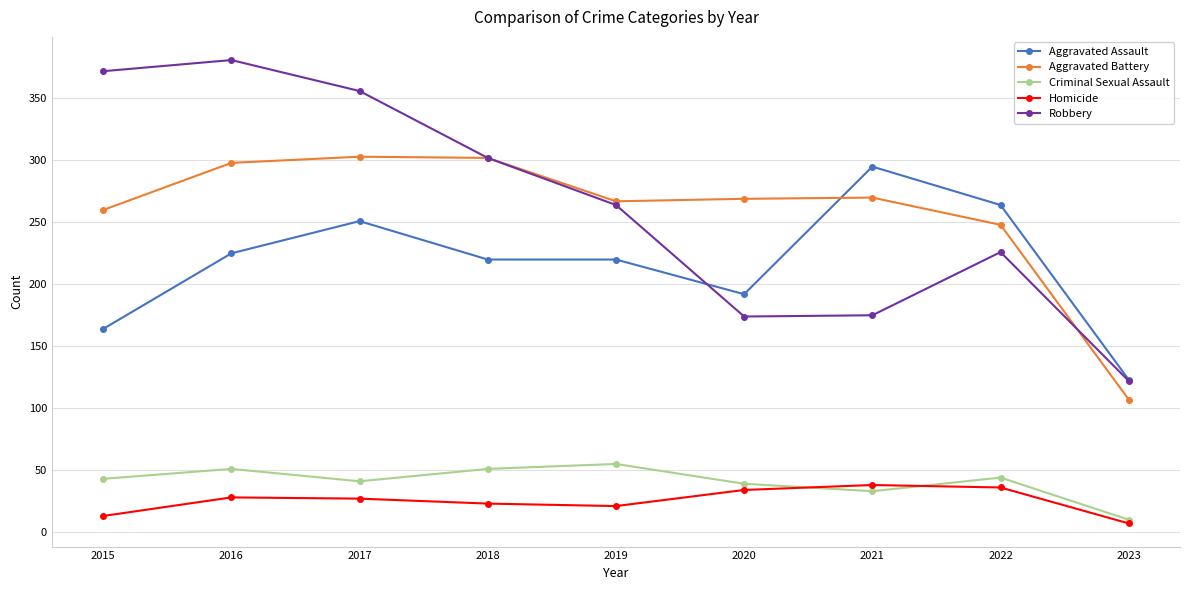

What is the minimum value shown in the chart?

7